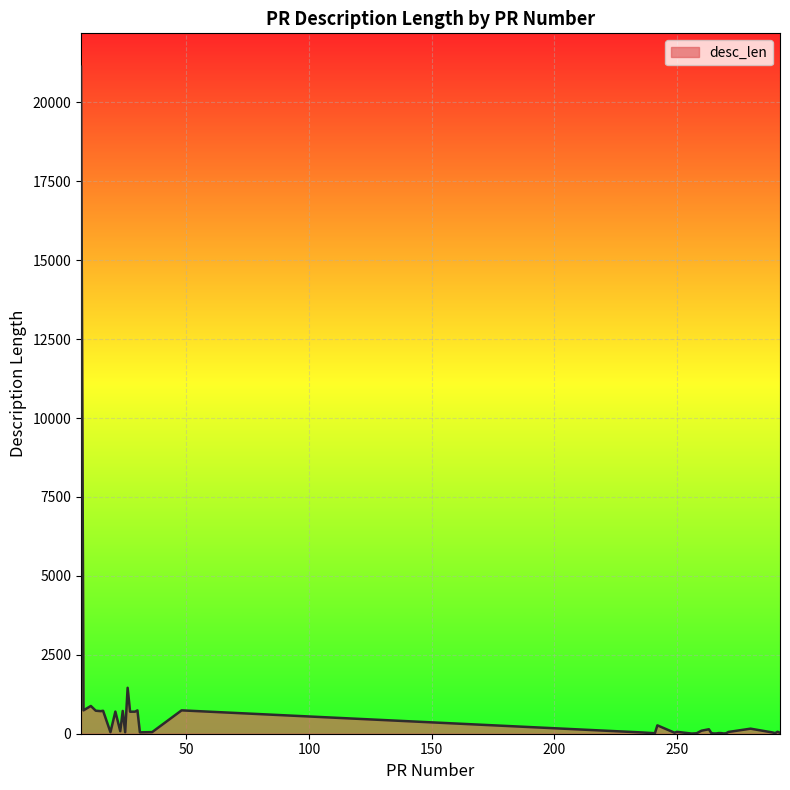

What is the greatest value displayed?

21131